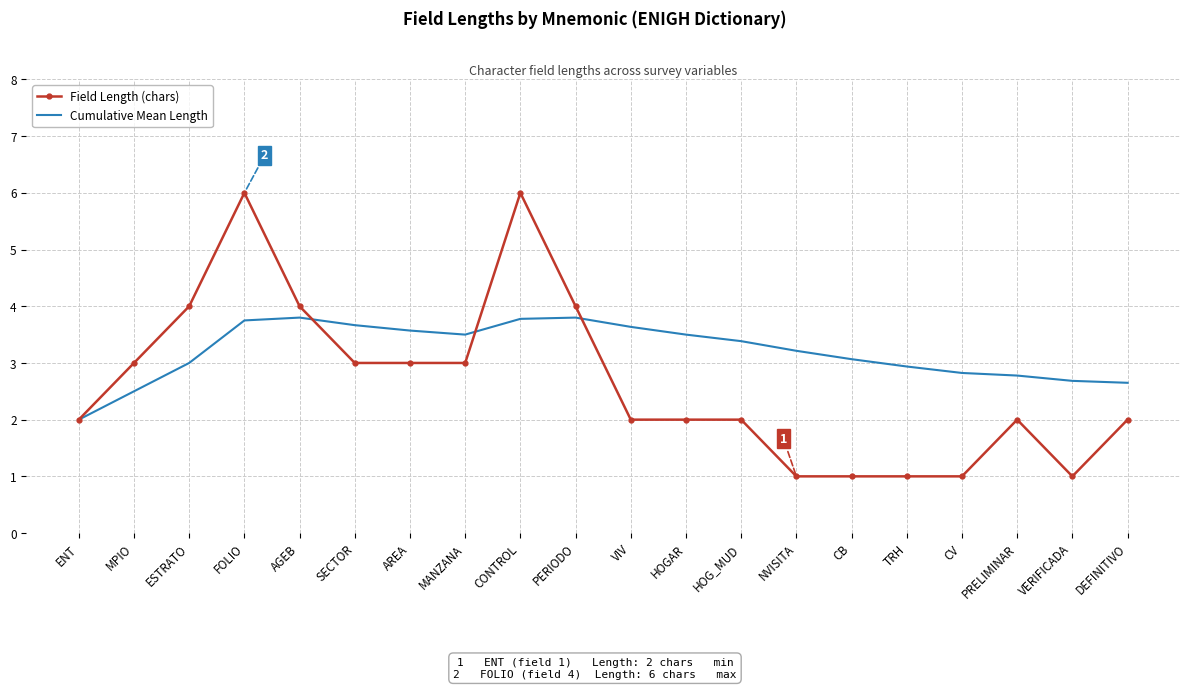

After their last crossing, which series has the higher values: Cumulative Mean Length or Field Length (chars)?

Cumulative Mean Length